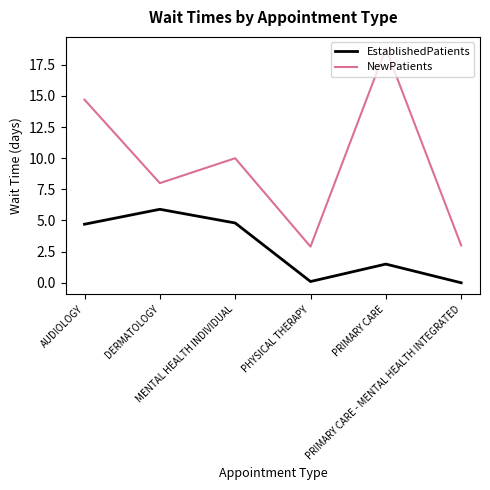

What is the maximum value for NewPatients?

18.8